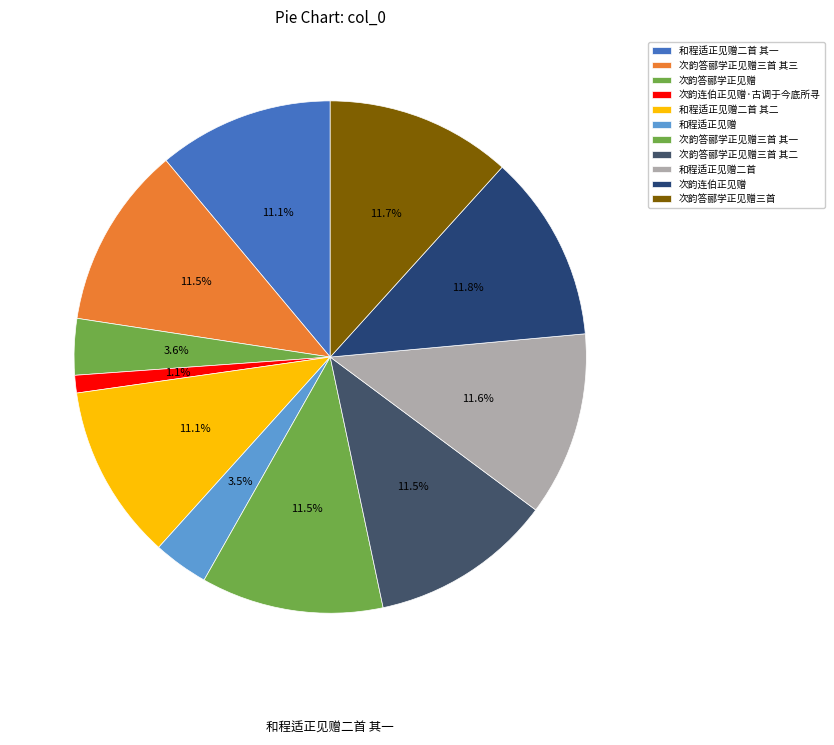

Count the number of slices in the pie.

11